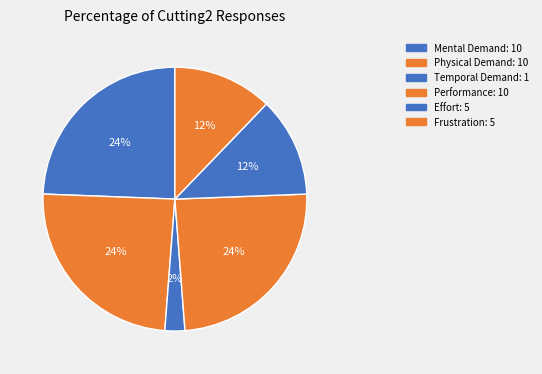

Rank the categories by value from lowest to highest.

Temporal Demand, Effort, Frustration, Mental Demand, Physical Demand, Performance